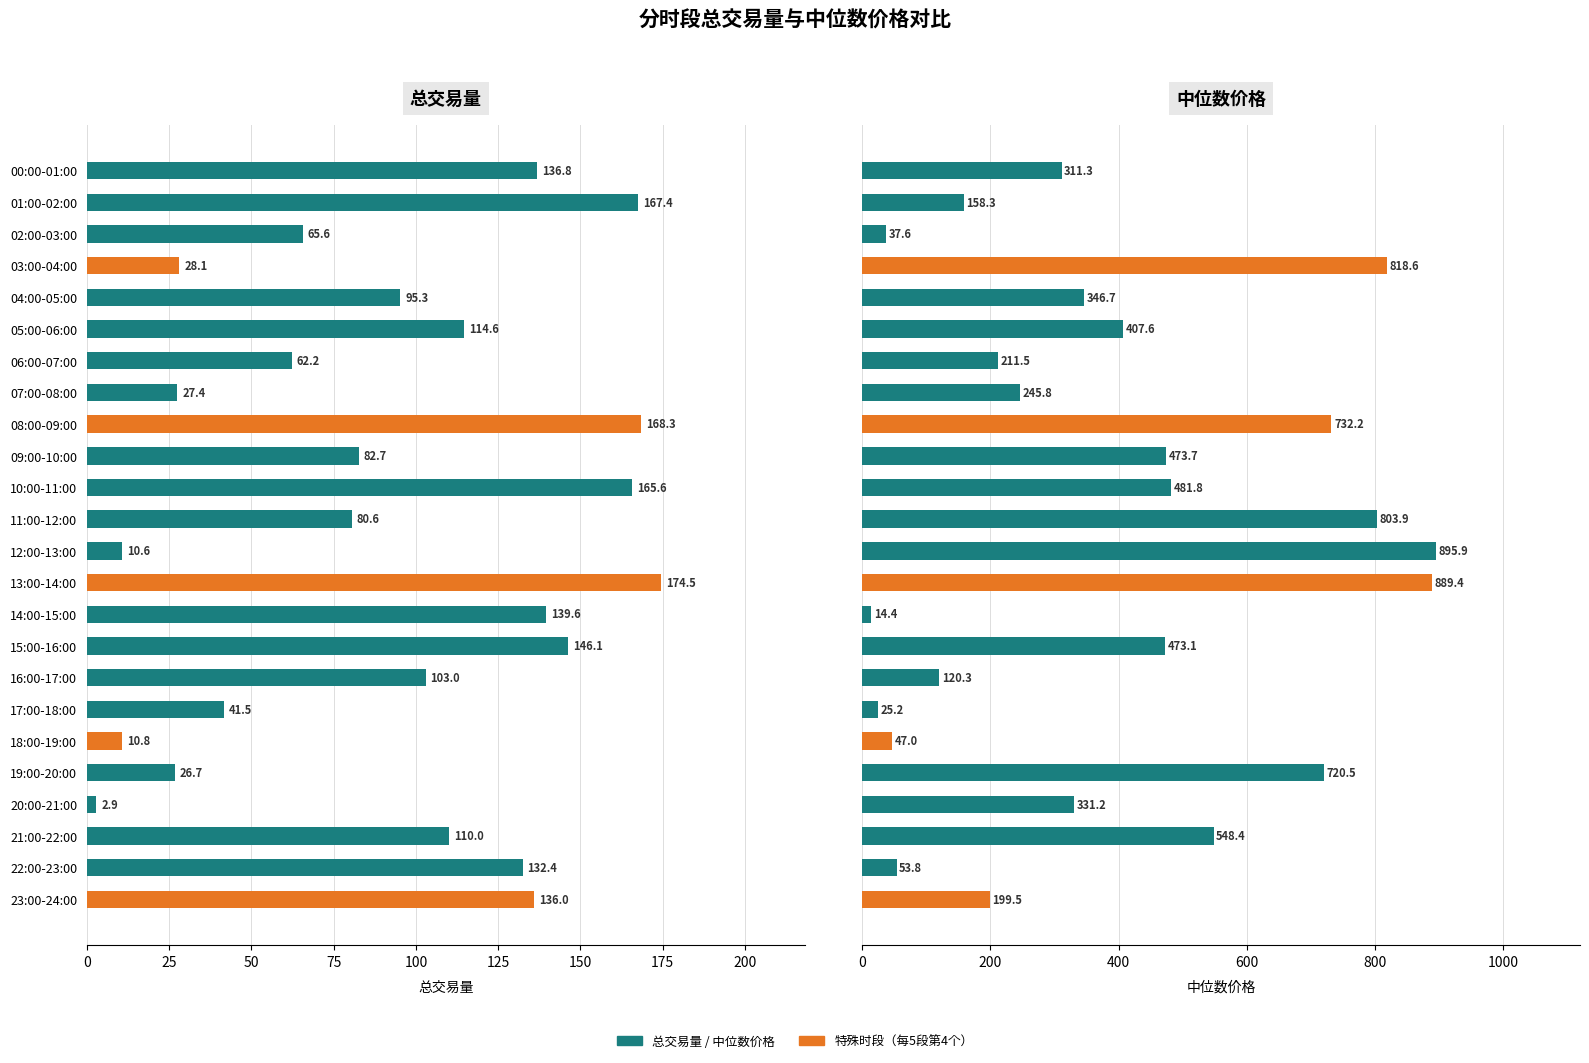

Count the number of categories in the chart.

24